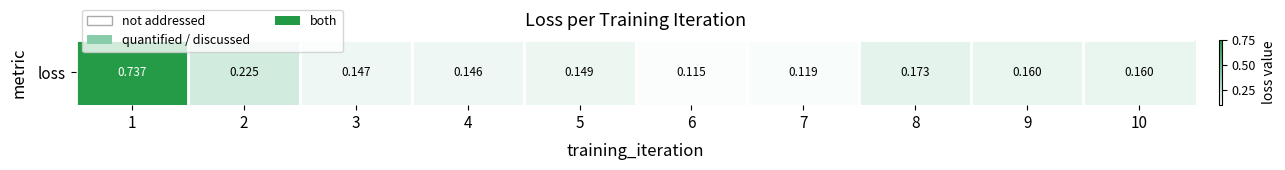

How many values are between 0 and 1?

10